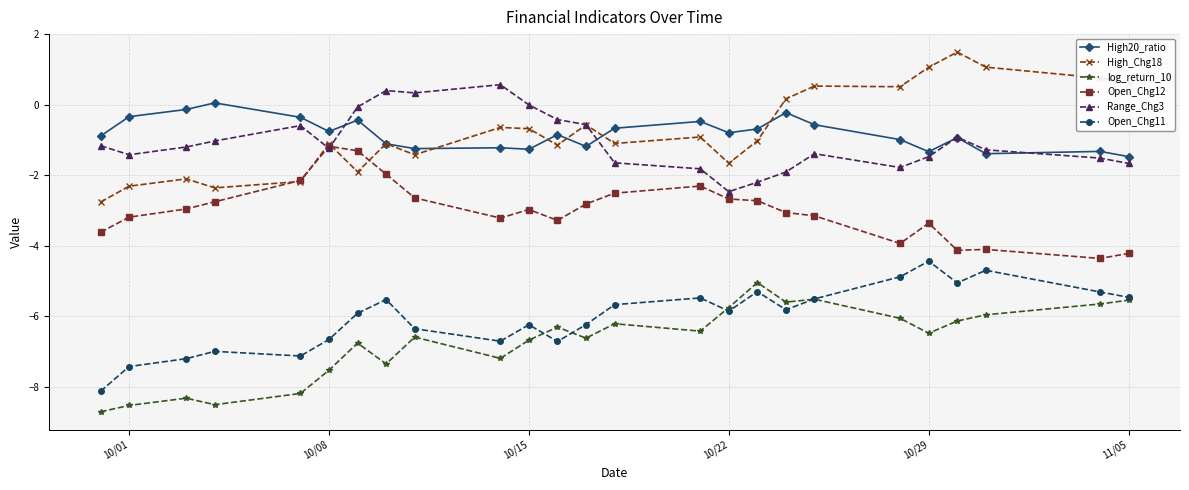

Which series has the widest spread of values?

High_Chg18